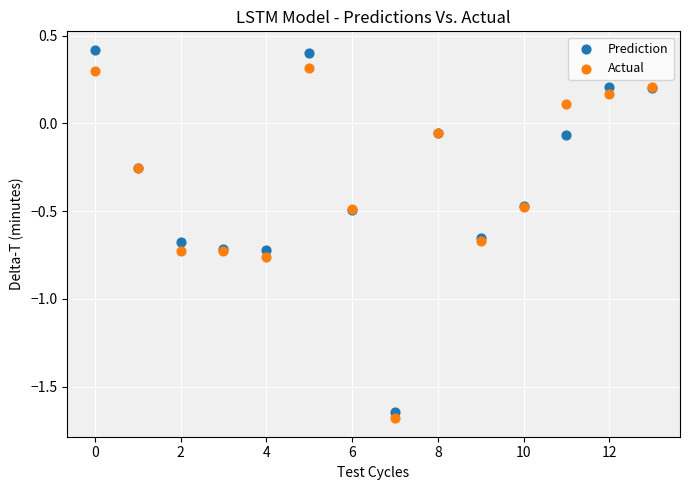

Which series contains the highest Y value?

Prediction